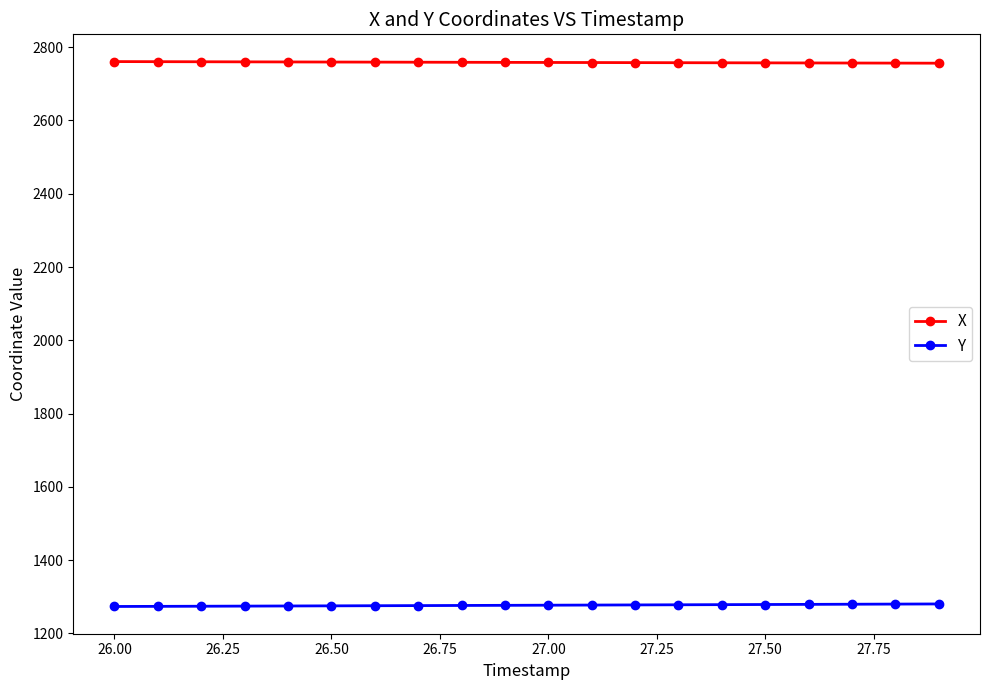

What is the average value of the Y series?

1276.6